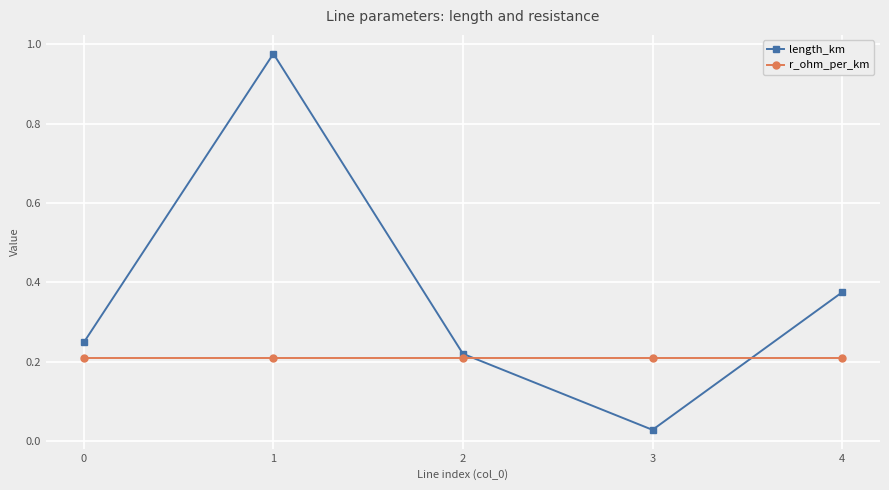

Which label corresponds to the smallest value in the chart?

3